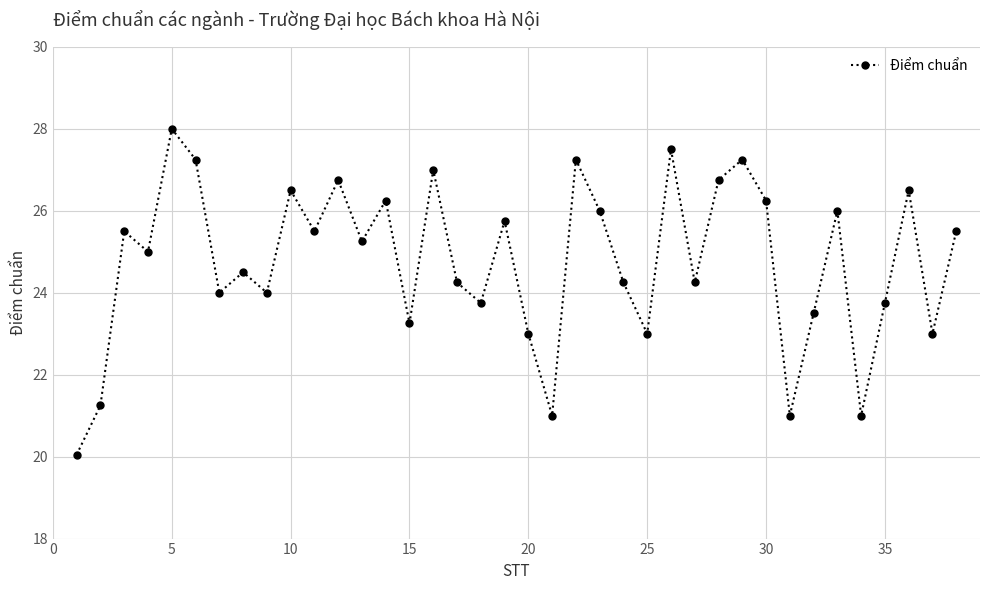

How many lines are shown in the chart?

1